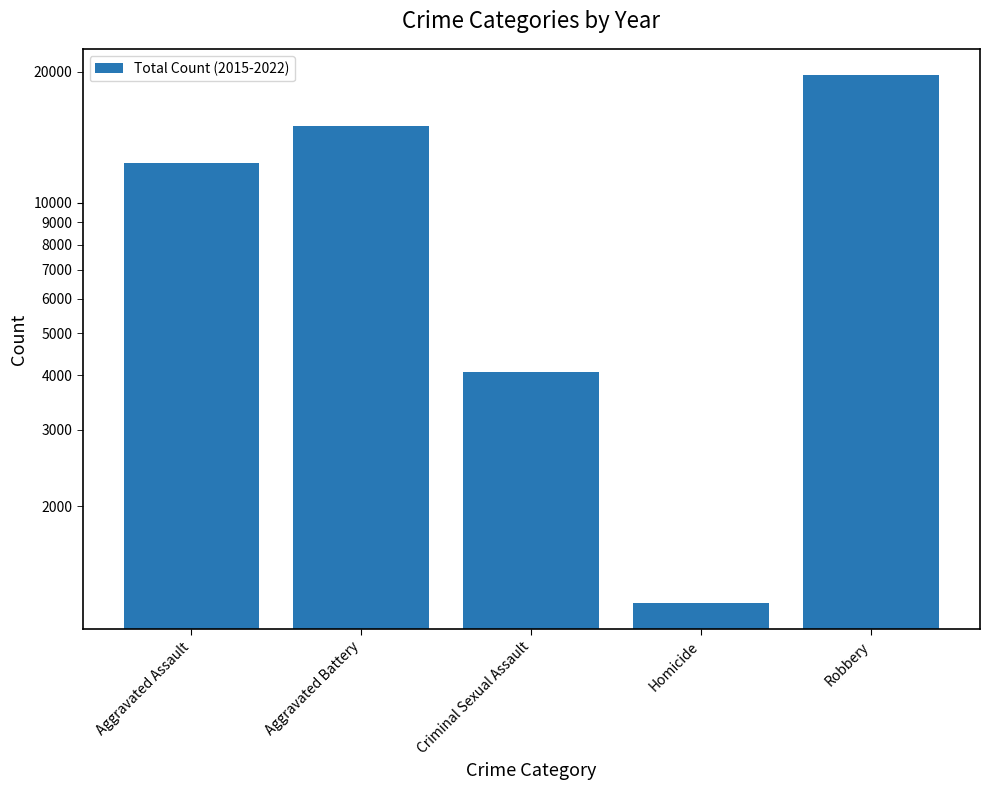

List the labels in order of value, largest first.

Robbery, Aggravated Battery, Aggravated Assault, Criminal Sexual Assault, Homicide